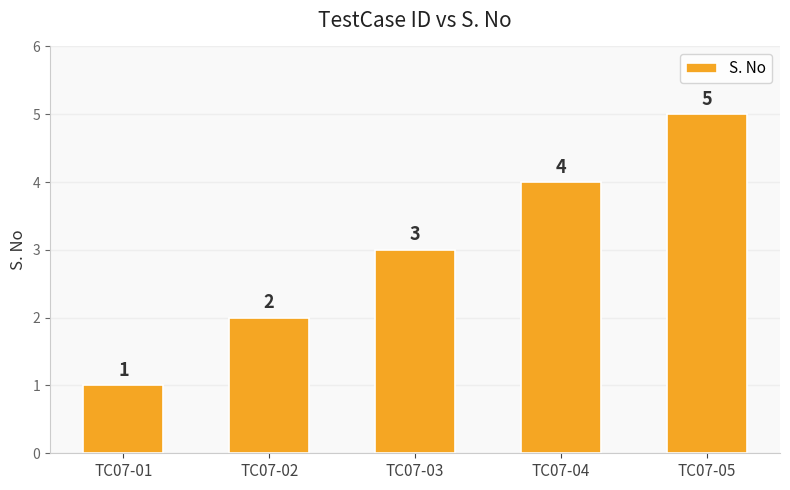

Rank the categories by value from lowest to highest.

TC07-01, TC07-02, TC07-03, TC07-04, TC07-05